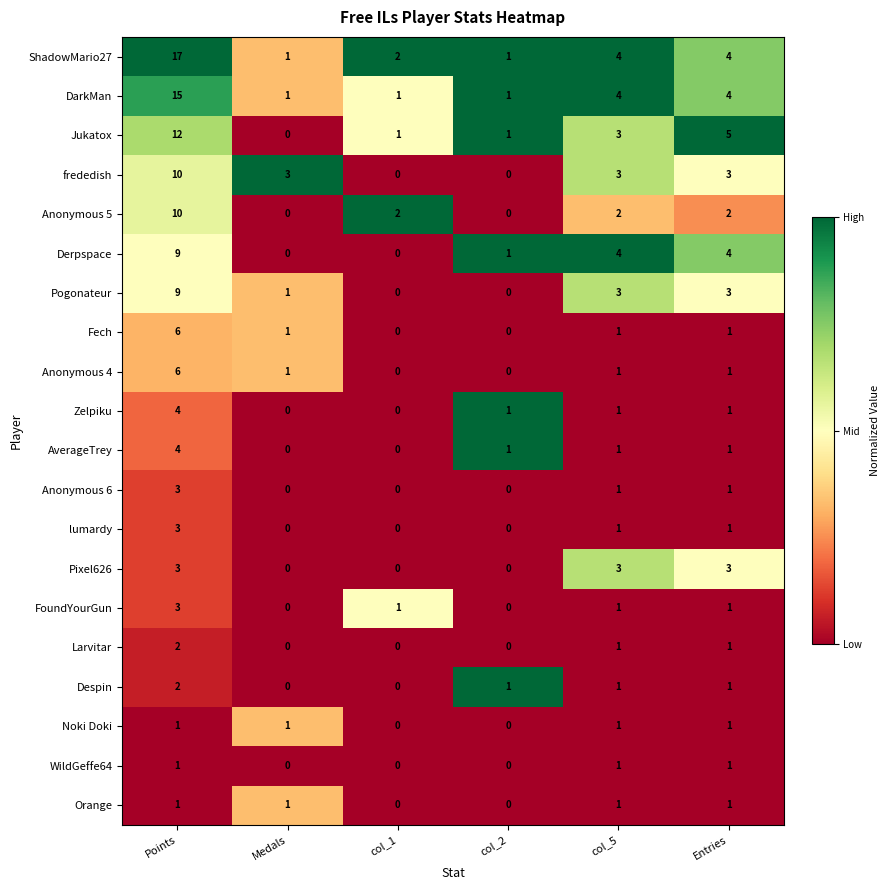

Count the Despin values in the range 0 to 1.

5